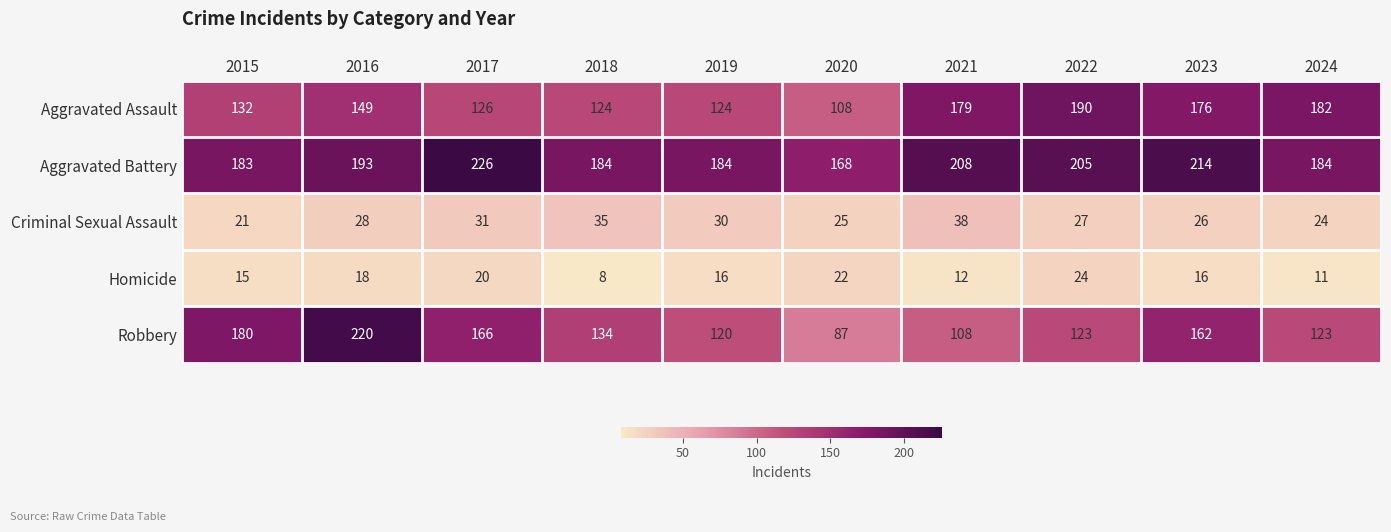

What is the maximum value for Aggravated Battery?

226